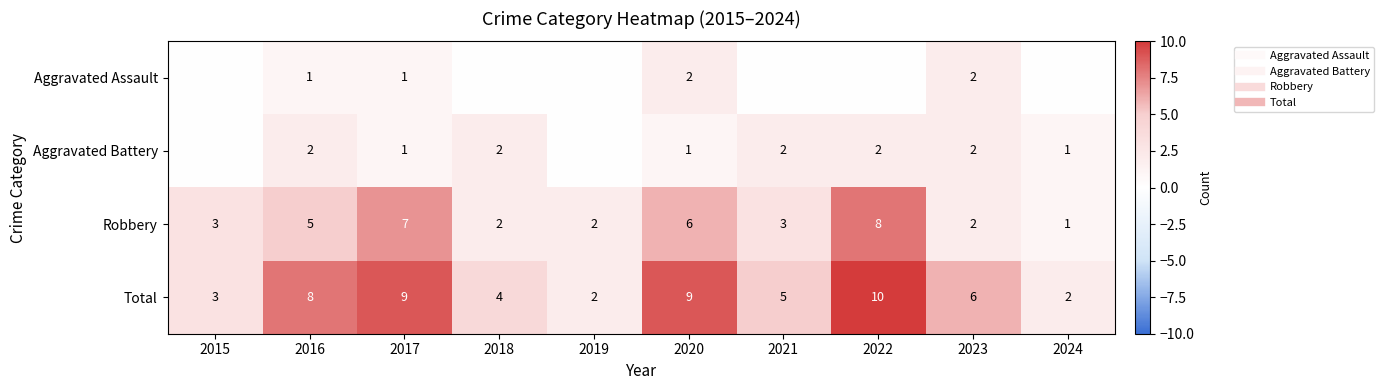

The value of Robbery at 2020 is 8. True or false?

False